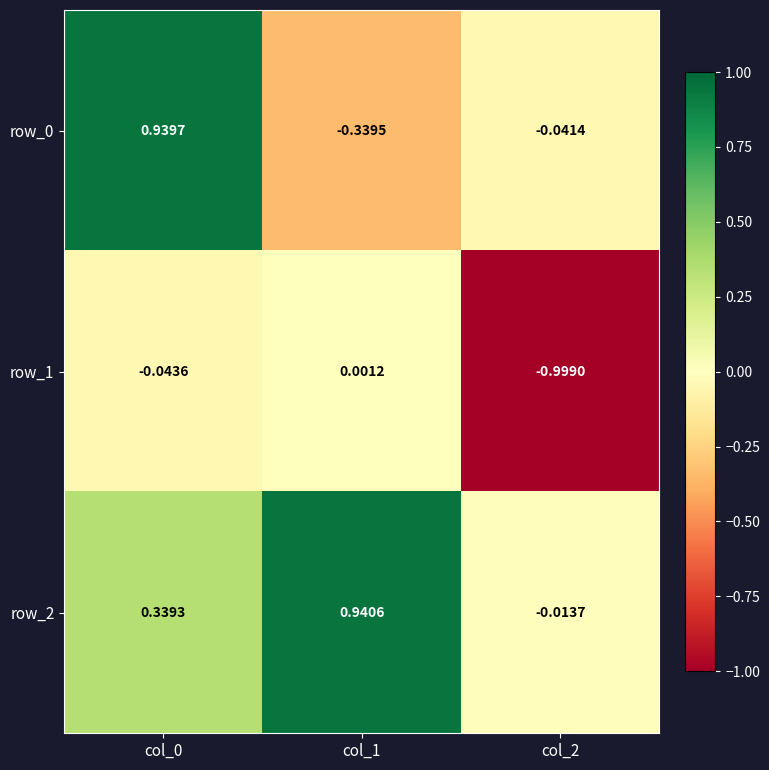

How many values in the row_1 series are below 0?

2